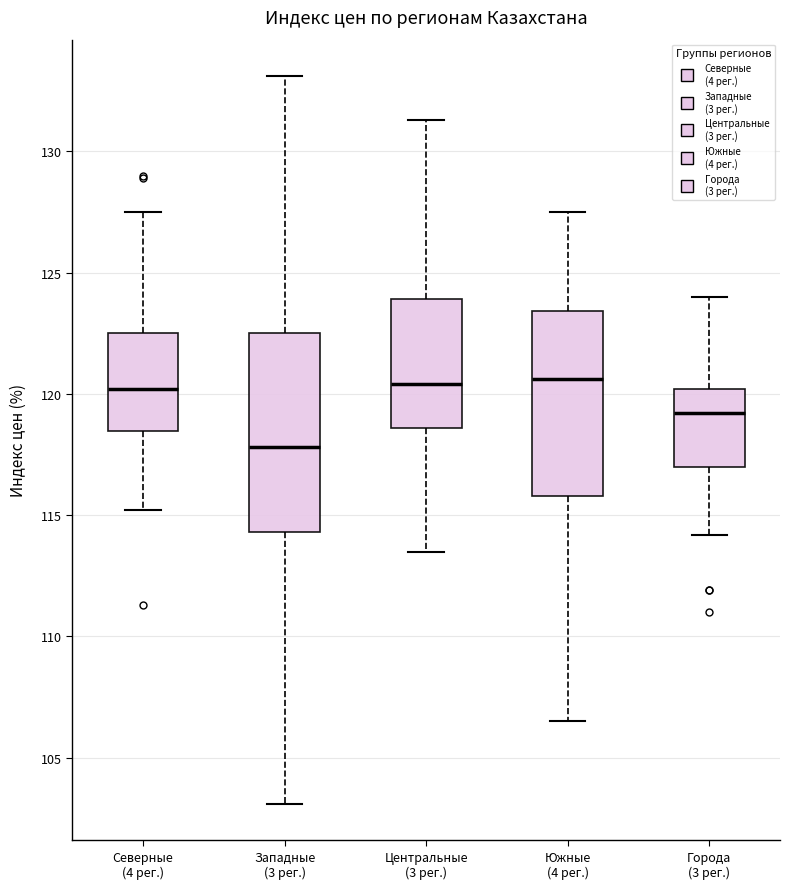

Where is the upper edge of the box for Западные (3 рег.) on the y-axis? The values are not printed on the chart, so give them approximately, as read against the axis.

122.5